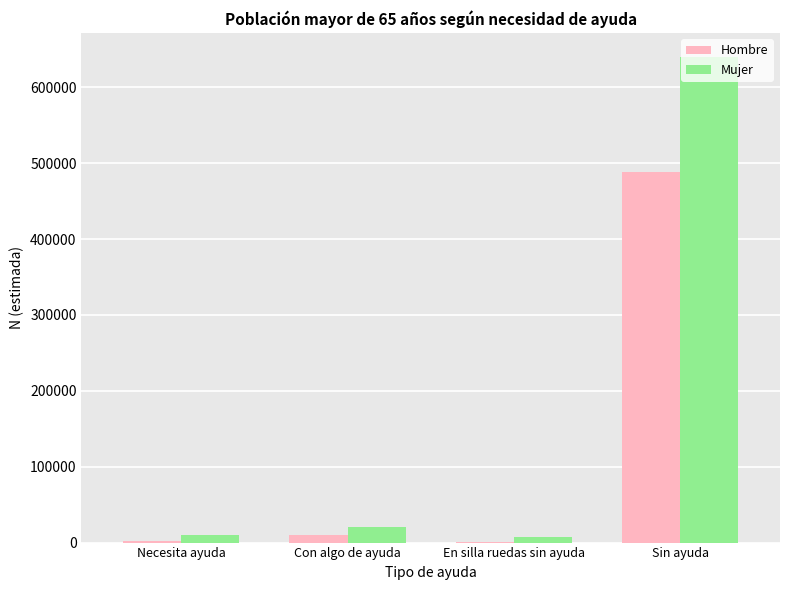

What is the total value across all series at Necesita ayuda?

12240